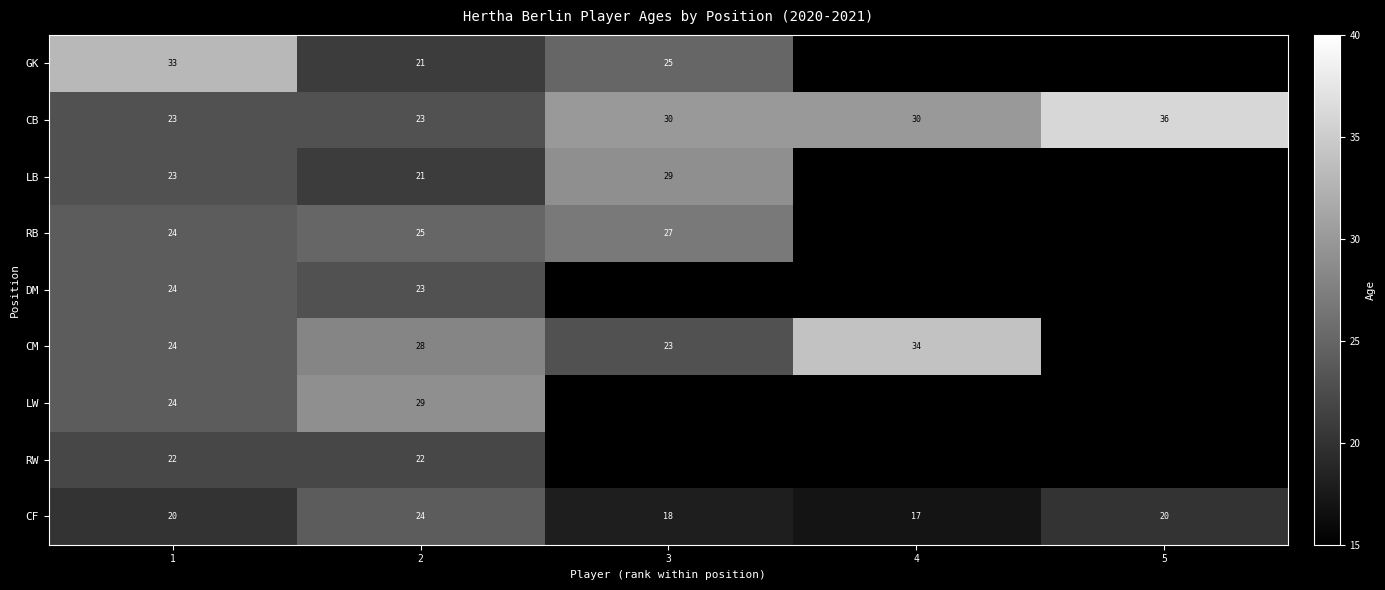

At how many categories does at least one series exceed 26?

5